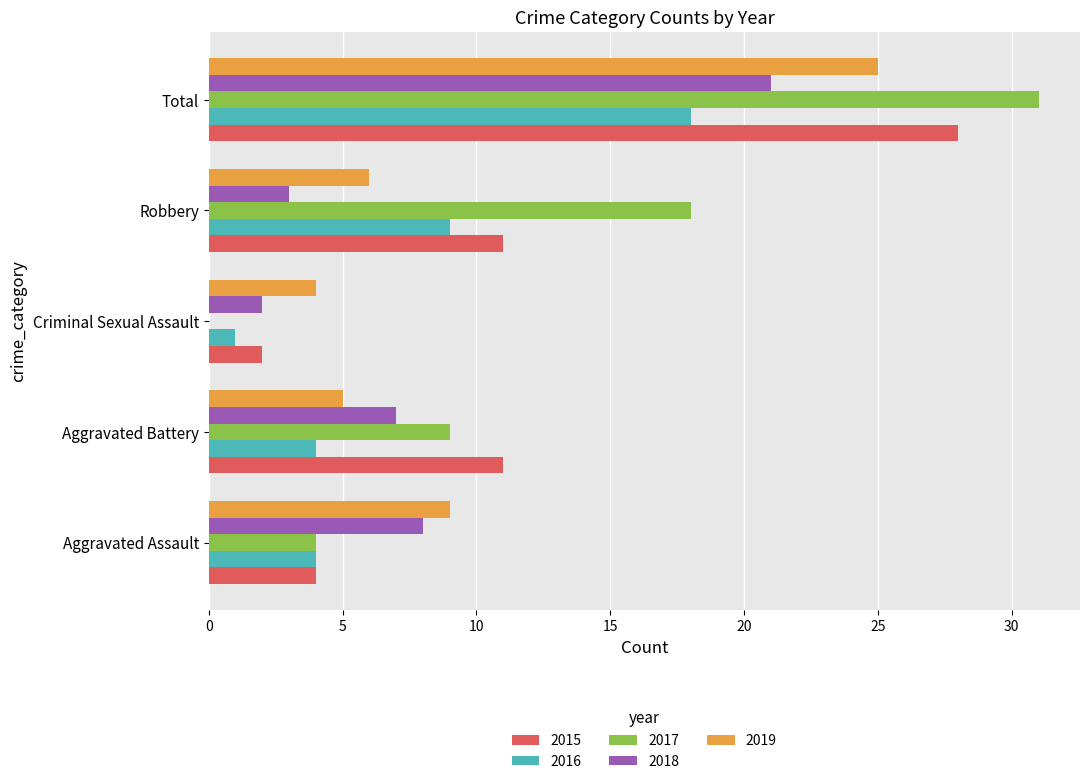

What value does the 2018 series have at Aggravated Battery?

7